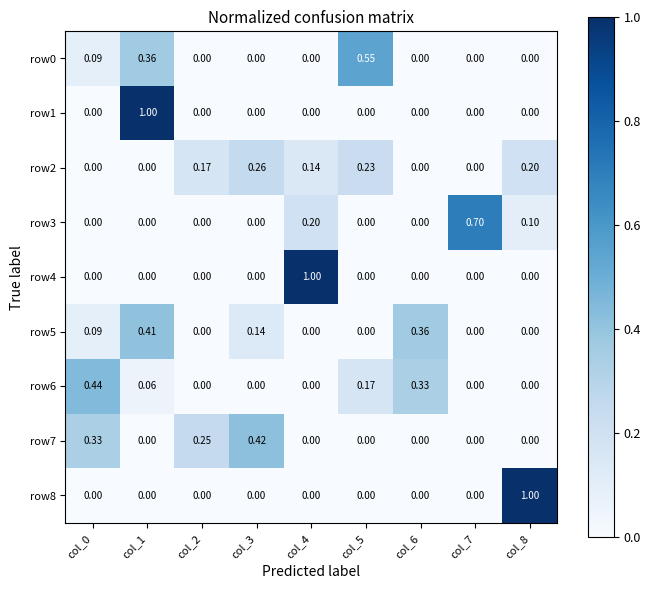

Is the value of row5 at col_8 greater than the value of row7 at col_0?

No